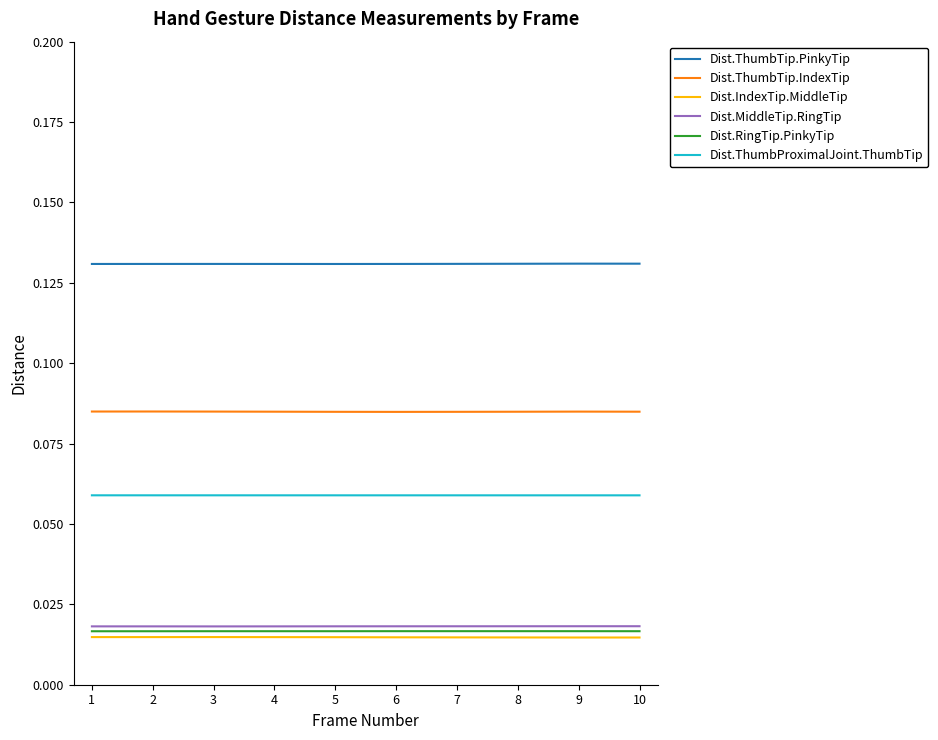

Which series has the largest total across all categories?

Dist.ThumbTip.PinkyTip